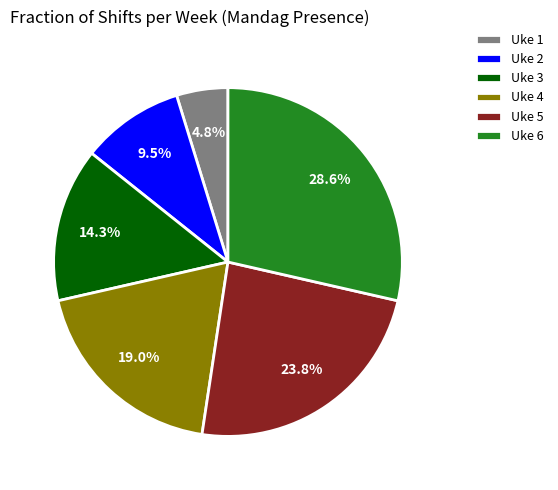

Do Uke 5 and Uke 2 together represent more than half of the pie?

No